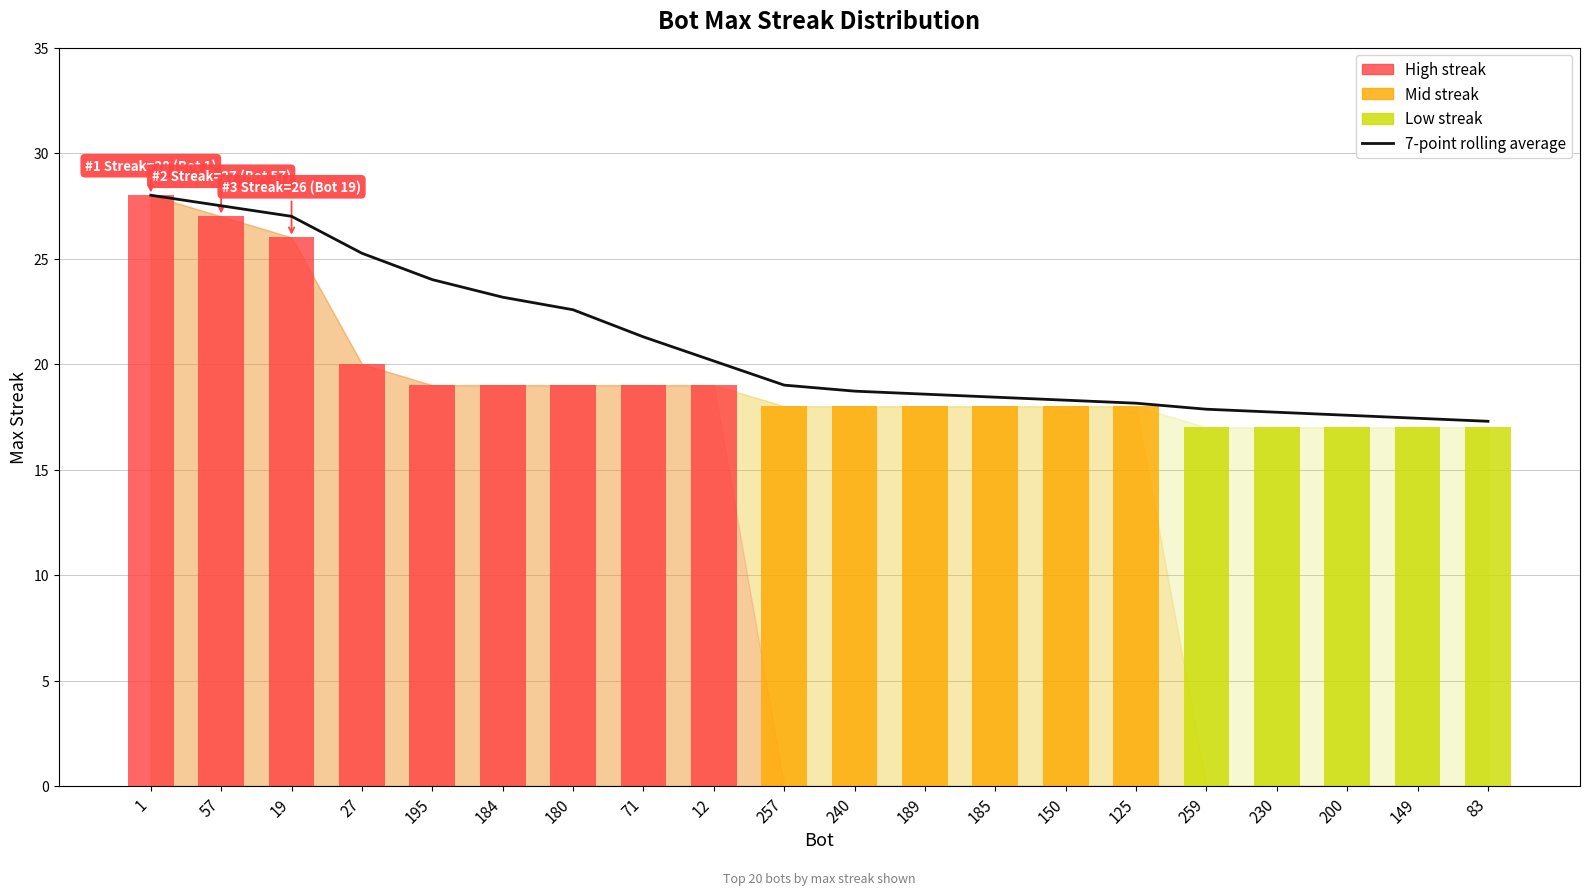

What is the greatest value displayed?

28.0